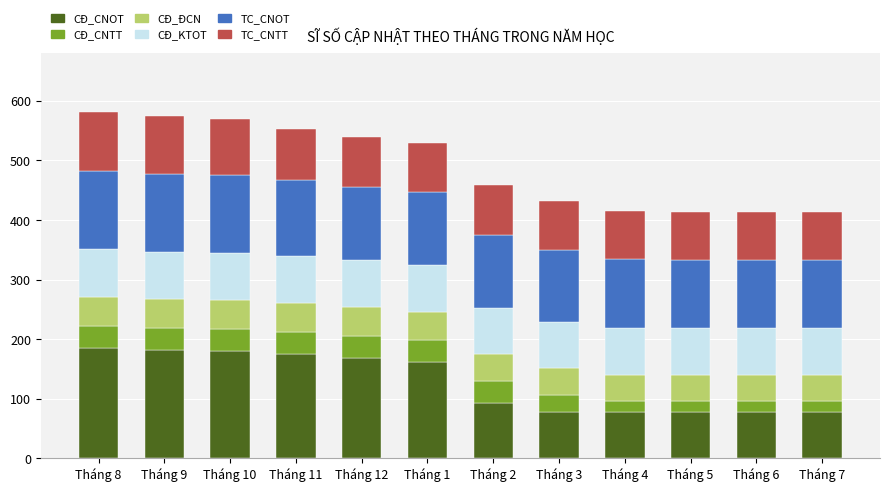

What is the total value across all series at Tháng 1?

530